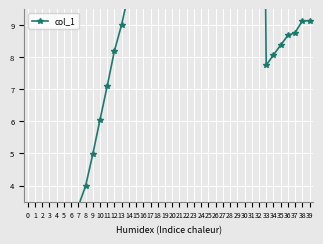

How many data points are less than 9?

18